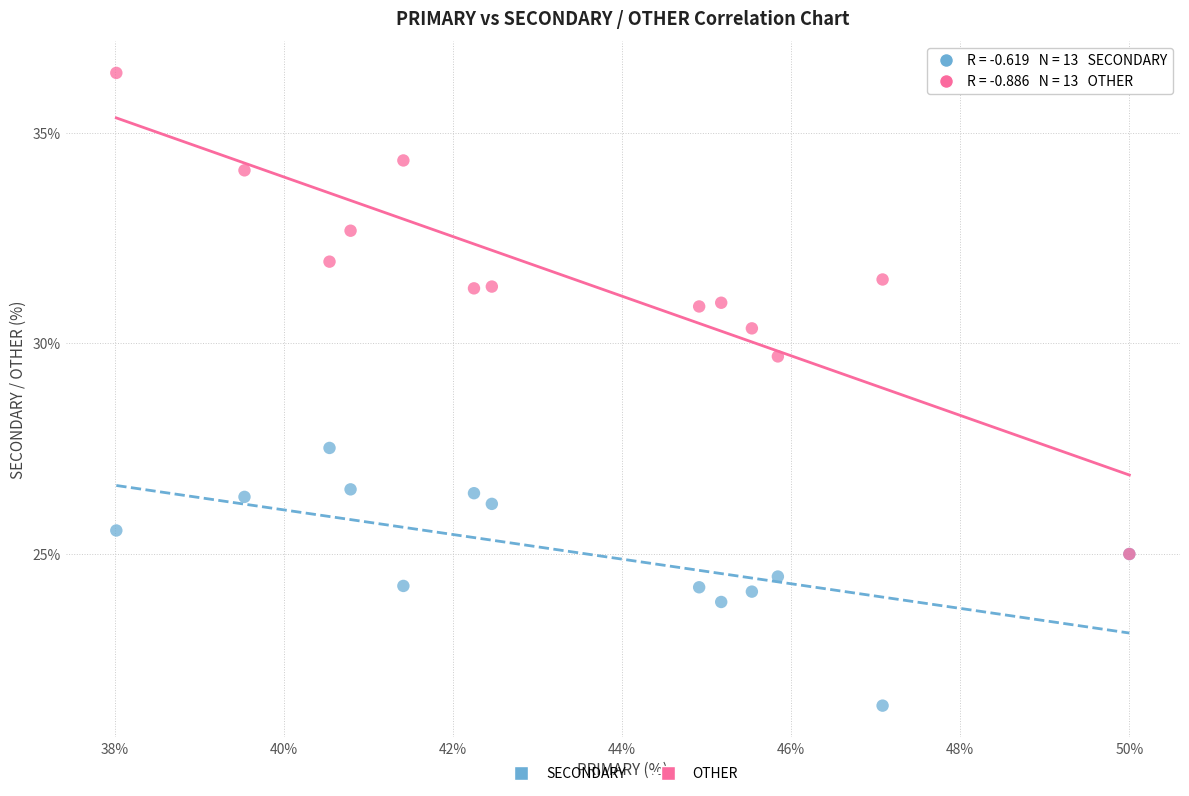

Across all series, what Y value is closest to 28?

27.5